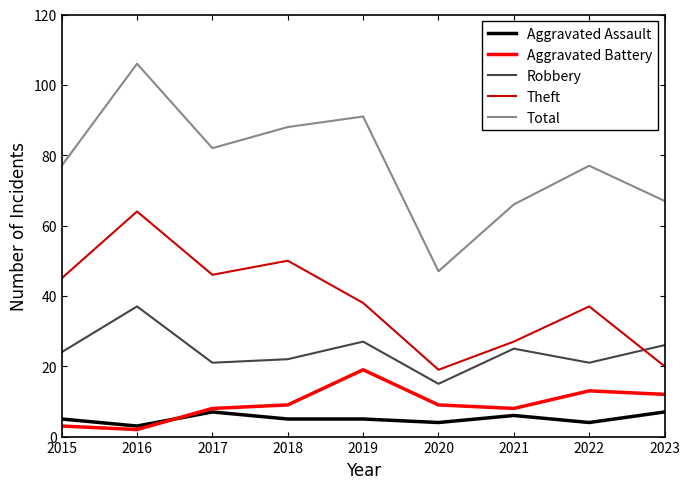

What is the maximum value for Robbery?

37